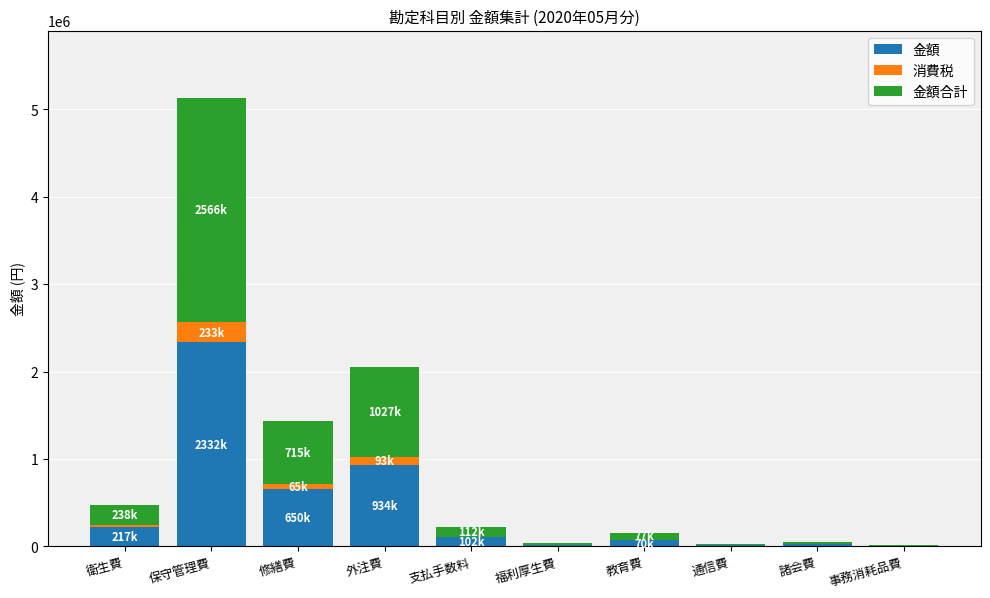

Which category has the highest value in the 金額 series?

保守管理費